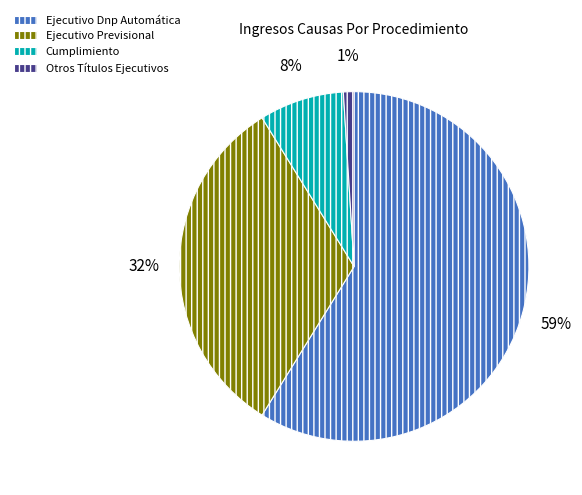

Do Otros Títulos Ejecutivos and Ejecutivo Previsional together represent more than half of the pie?

No